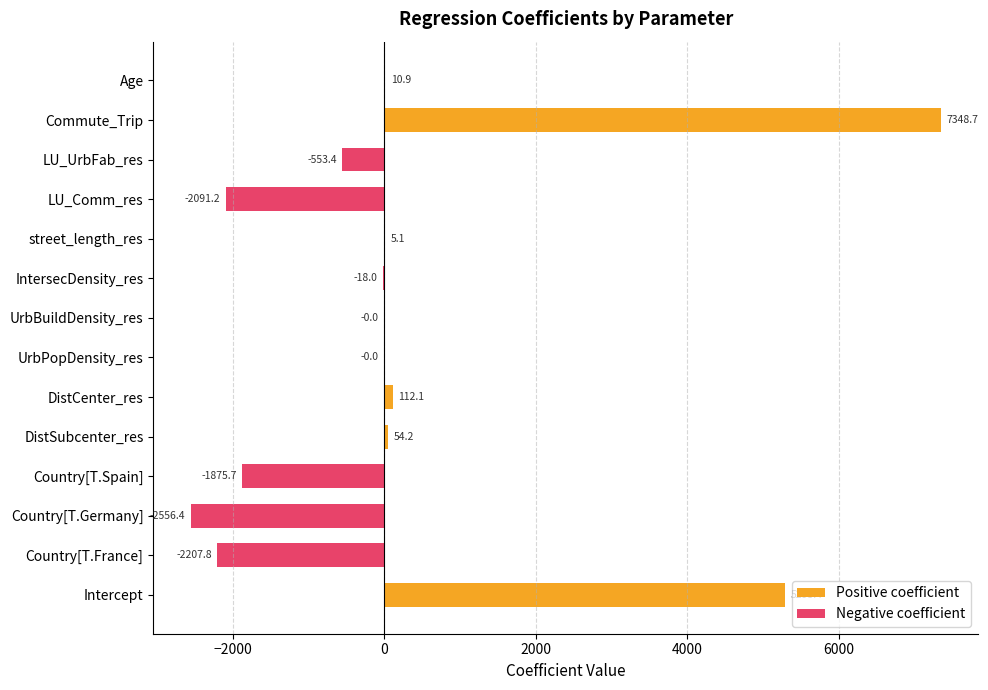

What is the average value?

251.7